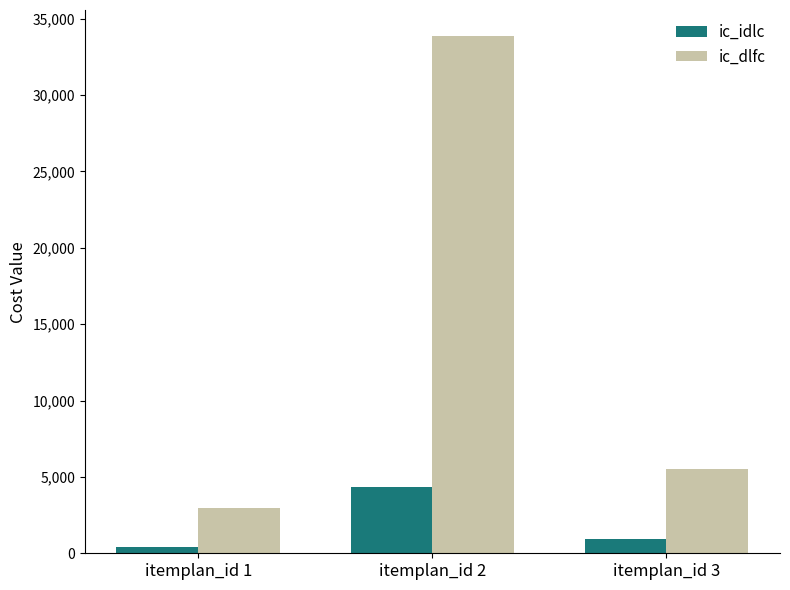

At which category is the sum across all series the highest?

itemplan_id 2